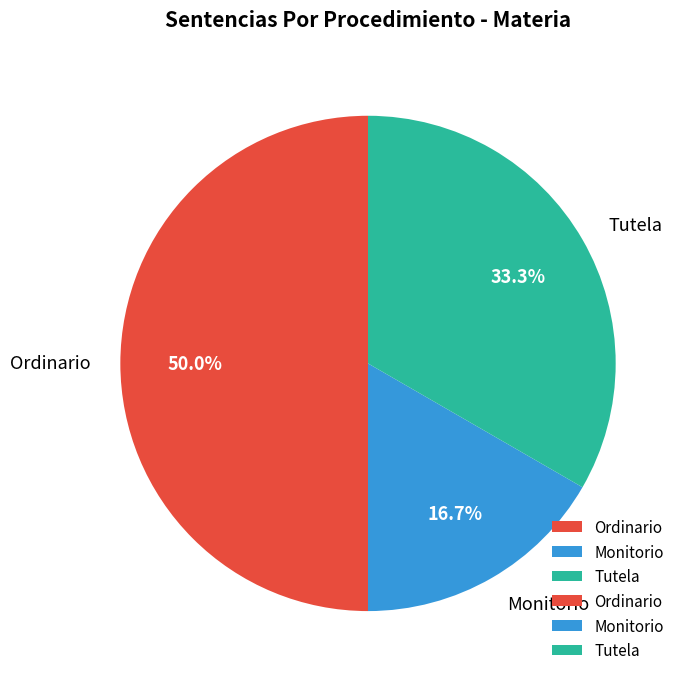

What is the ratio of the value at Monitorio to the value at Ordinario?

0.3